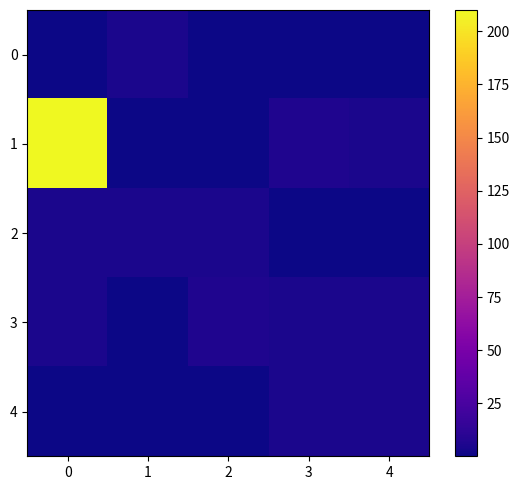

Which series changed the most between 2 and 3?

1